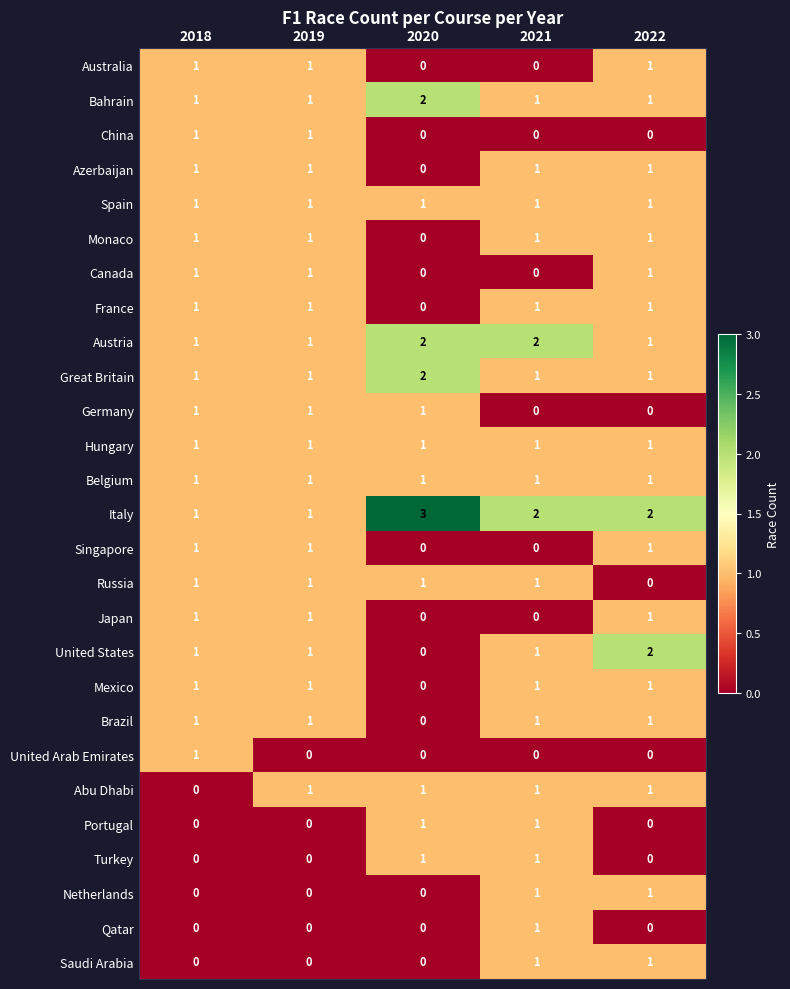

Which series has the largest total across all categories?

Italy